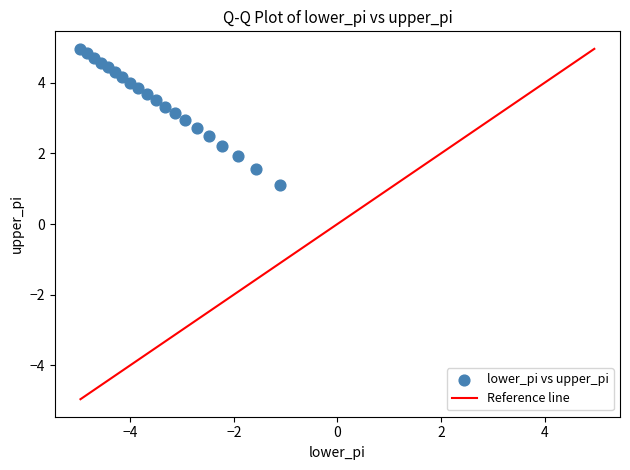

What is the range of X values (max minus min)?

3.9